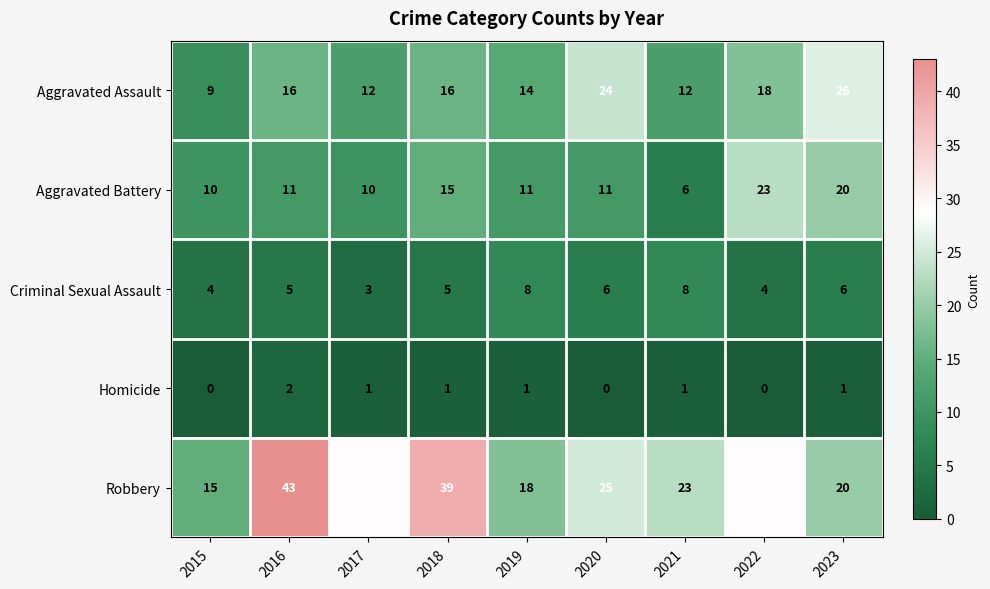

At which label does Aggravated Battery reach its minimum?

2021